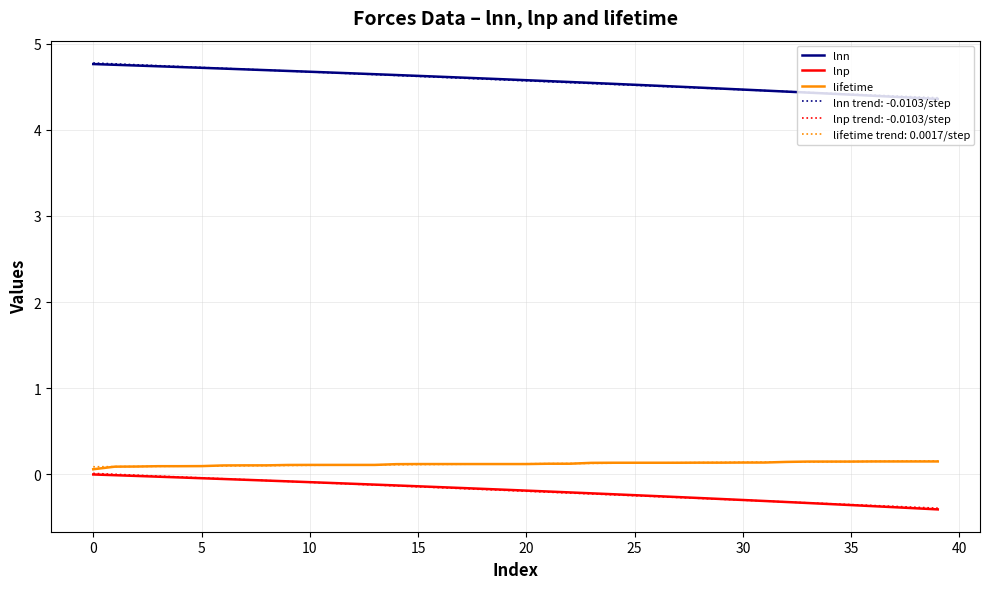

What is the maximum value shown in the chart?

4.8